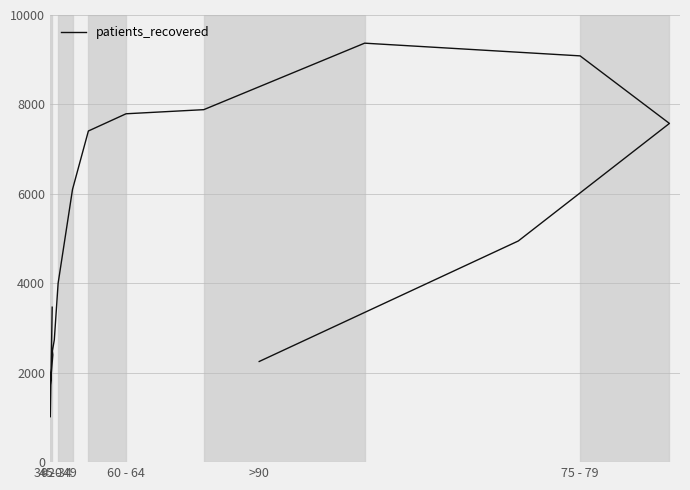

How many lines are shown in the chart?

1